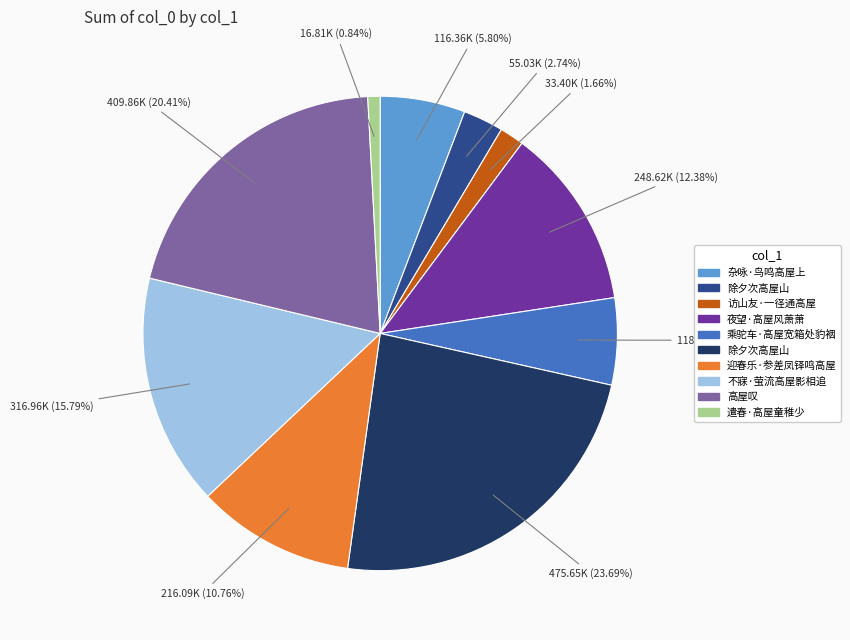

Is there a majority slice in this chart?

No